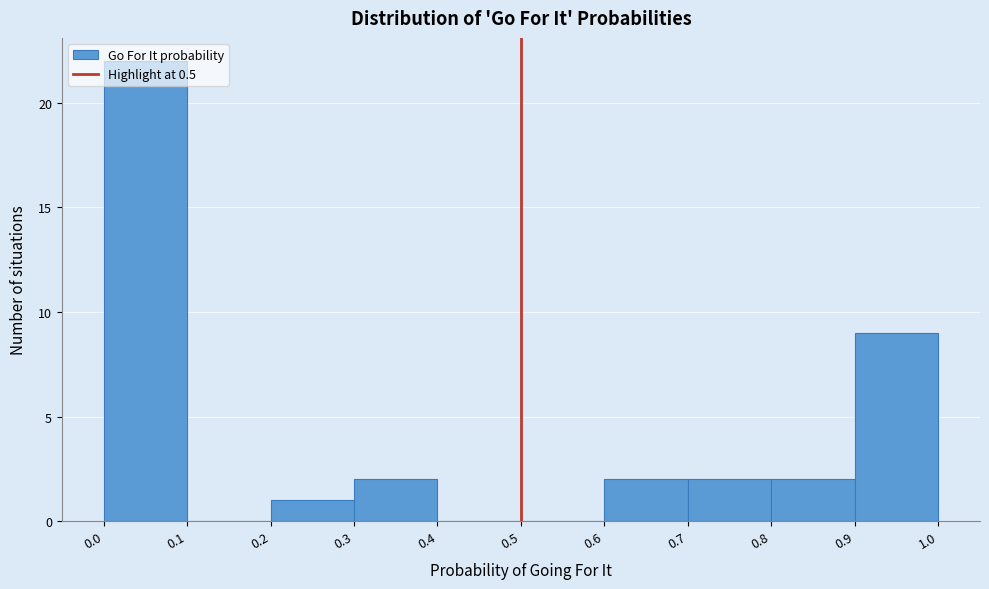

Reading left to right, transcribe this chart: for each bar, give the range it covers on the x-axis and its height. The values are not printed on the chart, so give them approximately, as read against the axis.

0.0 to 0.1: 22
0.1 to 0.2: 0
0.2 to 0.3: 1
0.3 to 0.4: 2
0.4 to 0.5: 0
0.5 to 0.6: 0
0.6 to 0.7: 2
0.7 to 0.8: 2
0.8 to 0.9: 2
0.9 to 1.0: 9